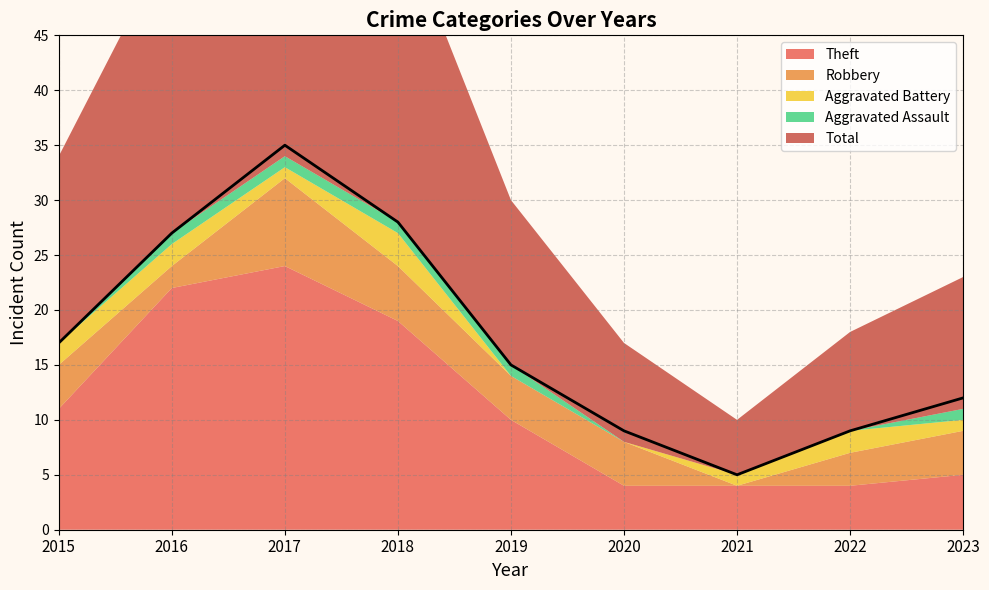

How many values in the Aggravated Battery series exceed 1?

4